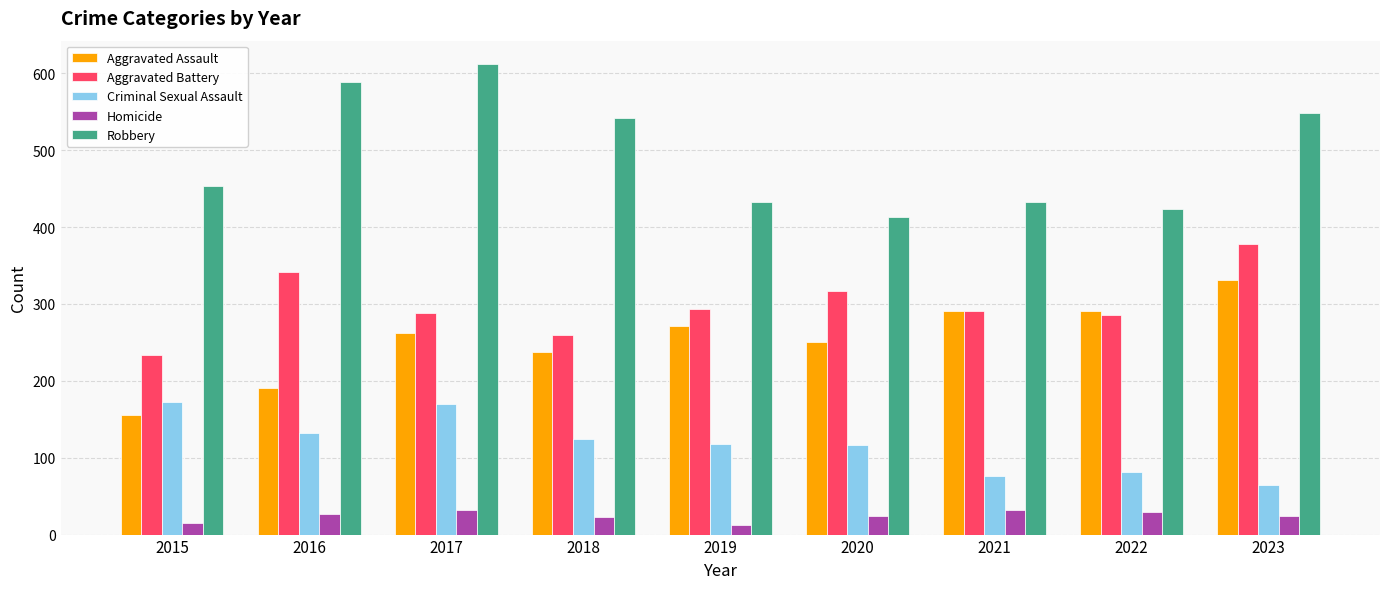

Which series has the widest spread of values?

Robbery